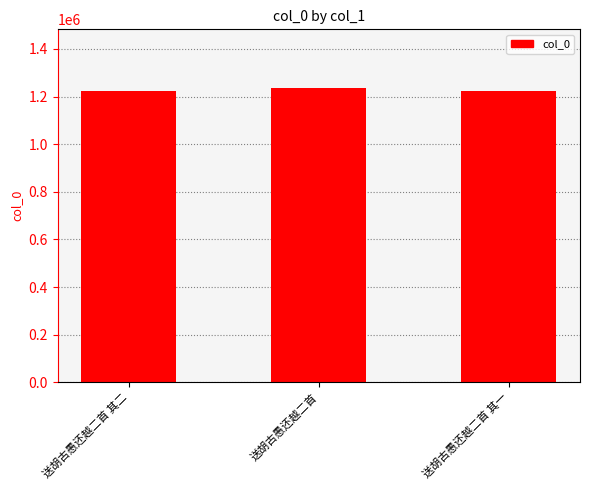

Is it true that the value at 送胡古愚还越二首 其一 is 1726149?

False